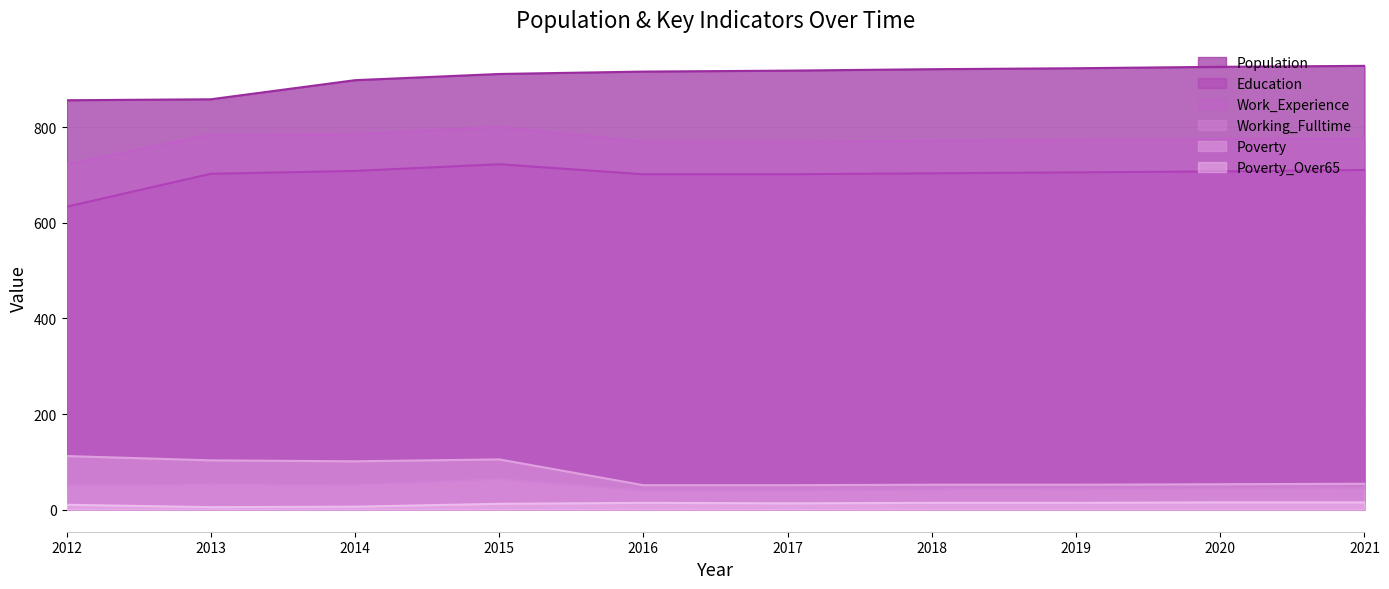

Which category has the lowest value in the Education series?

2012